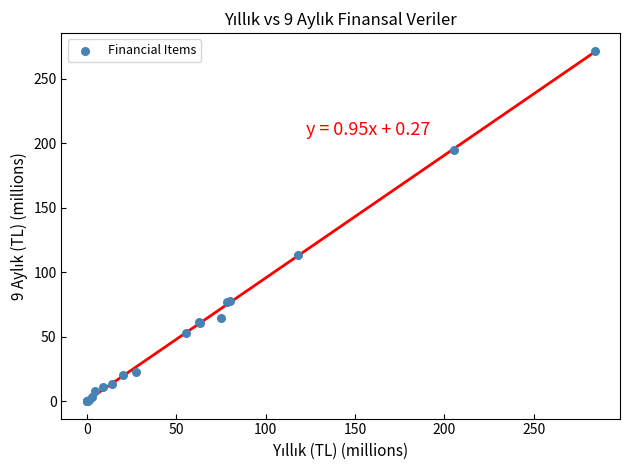

What Y value in the scatter plot is closest to 135?

113.7